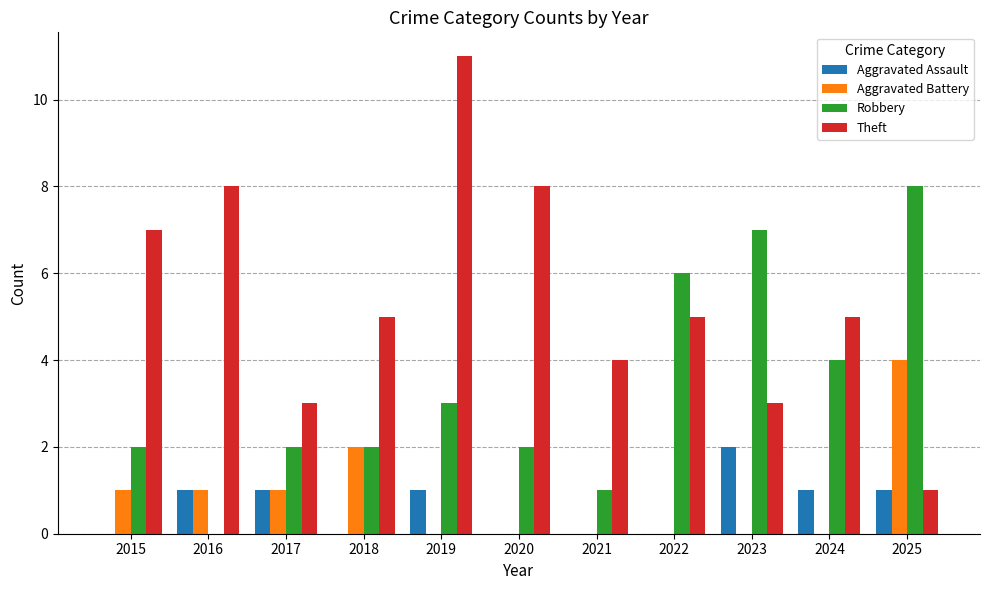

Between 2017 and 2022, which series saw the biggest shift?

Robbery